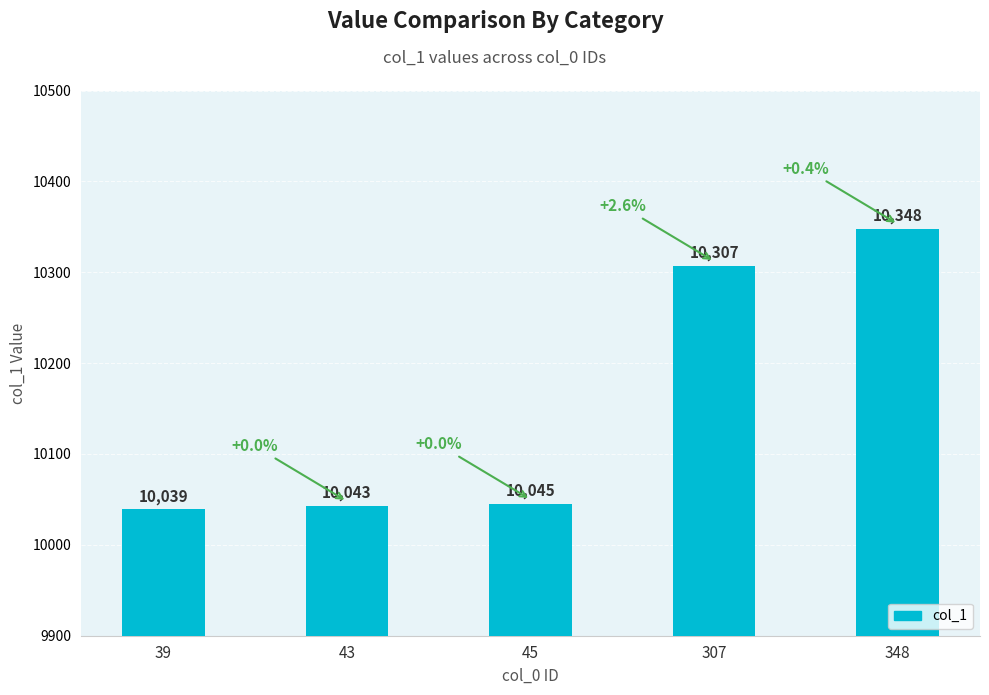

Reading left to right, transcribe all the data shown in this chart.

39=10039	43=10043	45=10045	307=10307	348=10348